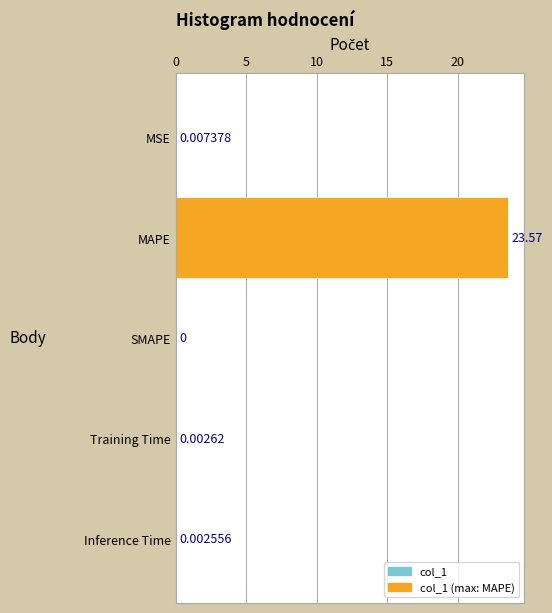

At which label is the value closest to 11?

MSE